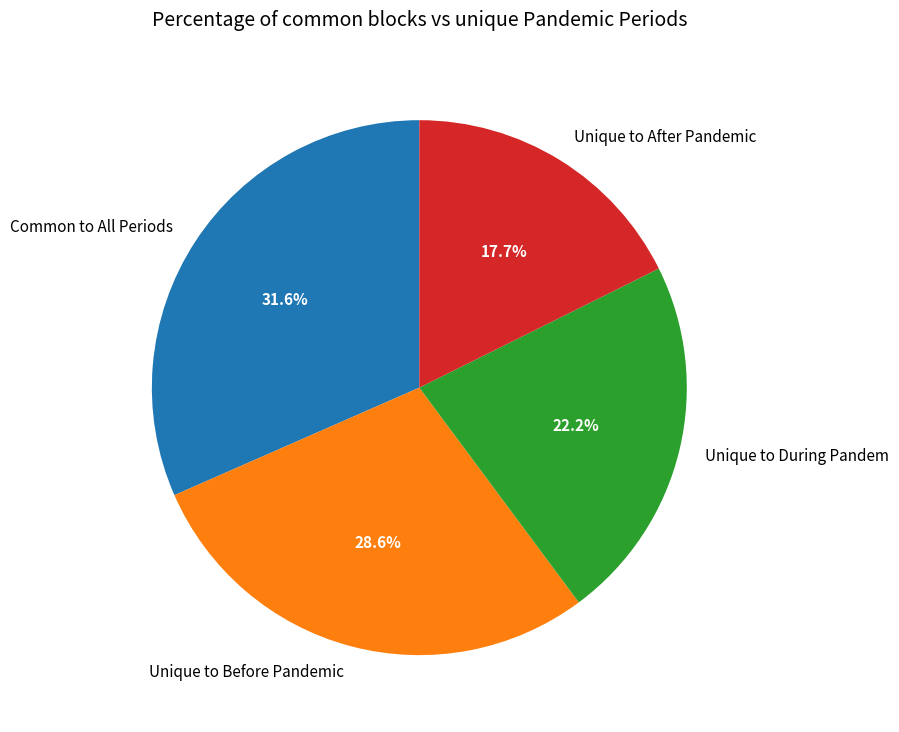

Count the number of slices in the pie.

4